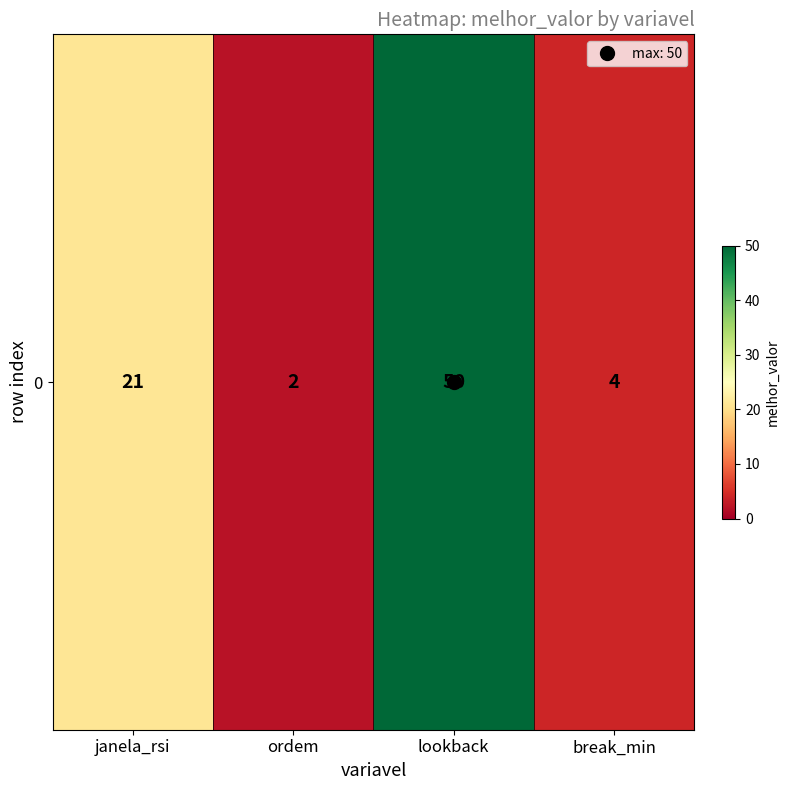

Which category has the lowest value across all series?

ordem